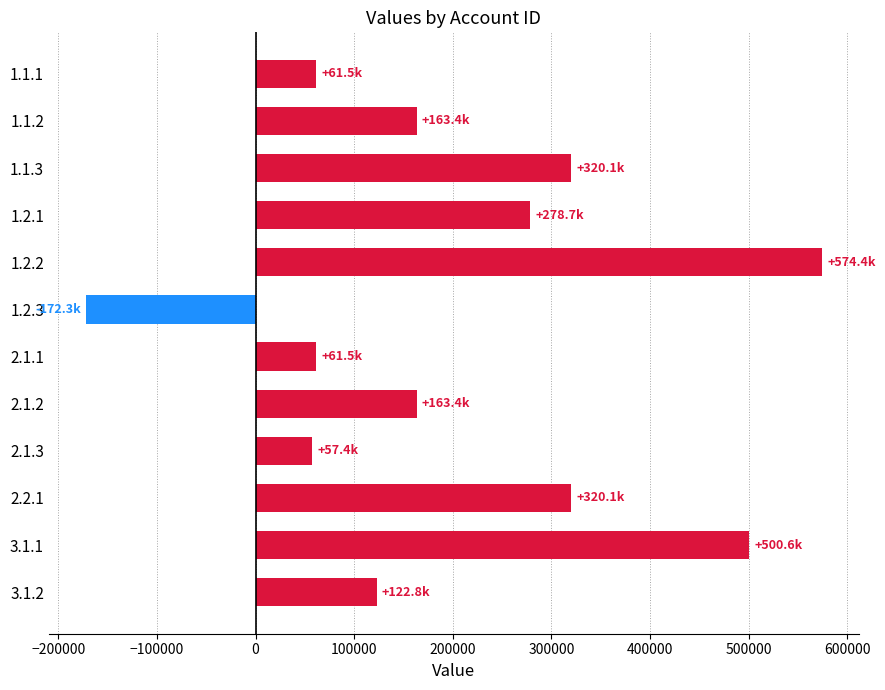

What is the ratio of the value at 3.1.1 to the value at 1.1.3?

1.6